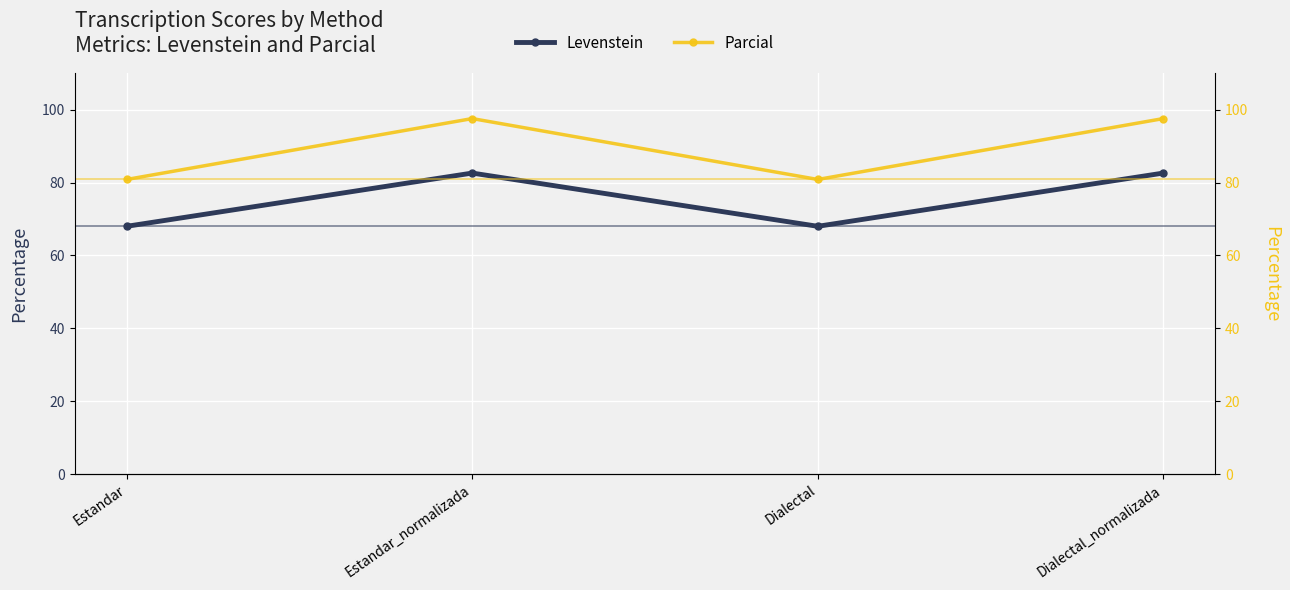

Which has a higher value, Estandar or Dialectal?

Estandar